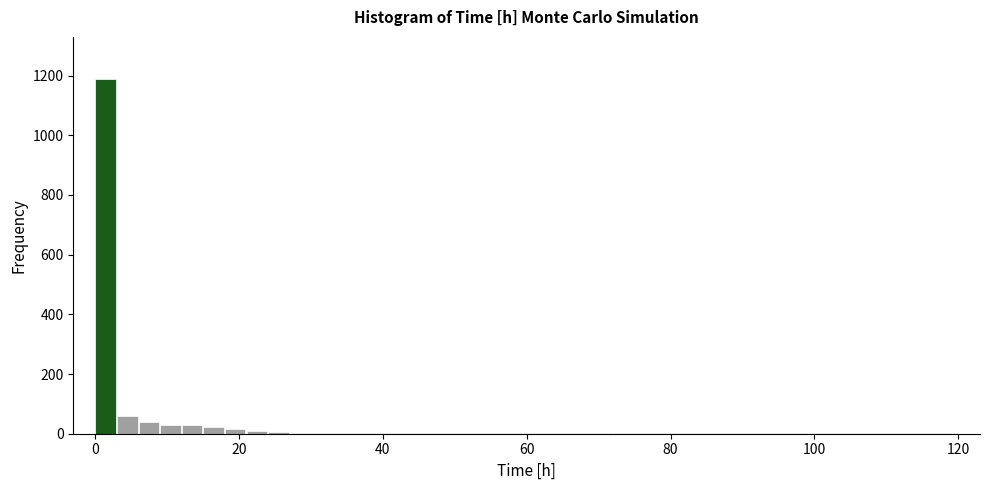

Around what value on the x-axis is the tallest bar? Give the approximate position of its centre, as read against the axis.

2